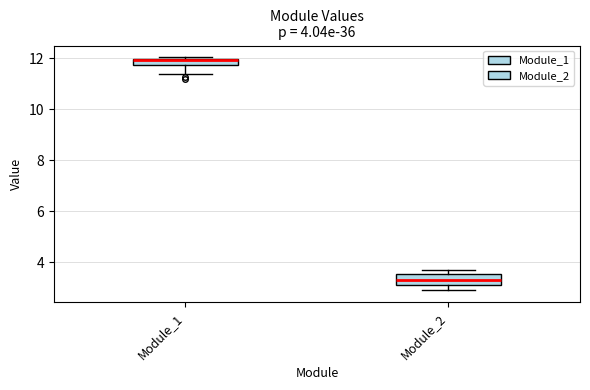

Which box has the highest median line?

Module_1